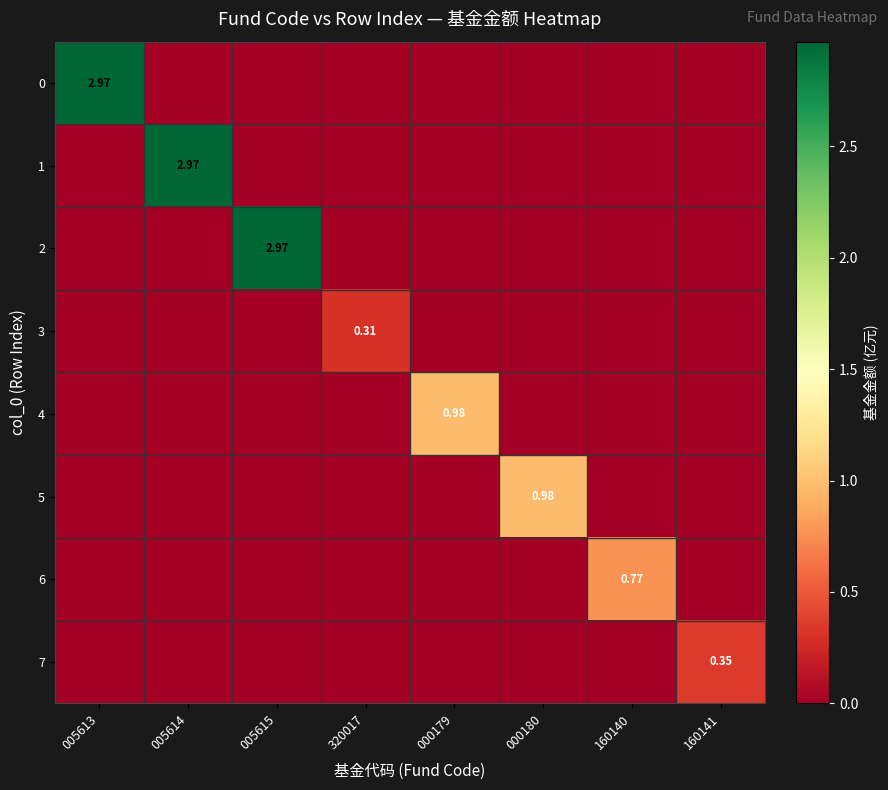

The 6 series shows 0.8 at 160140. True or false?

True